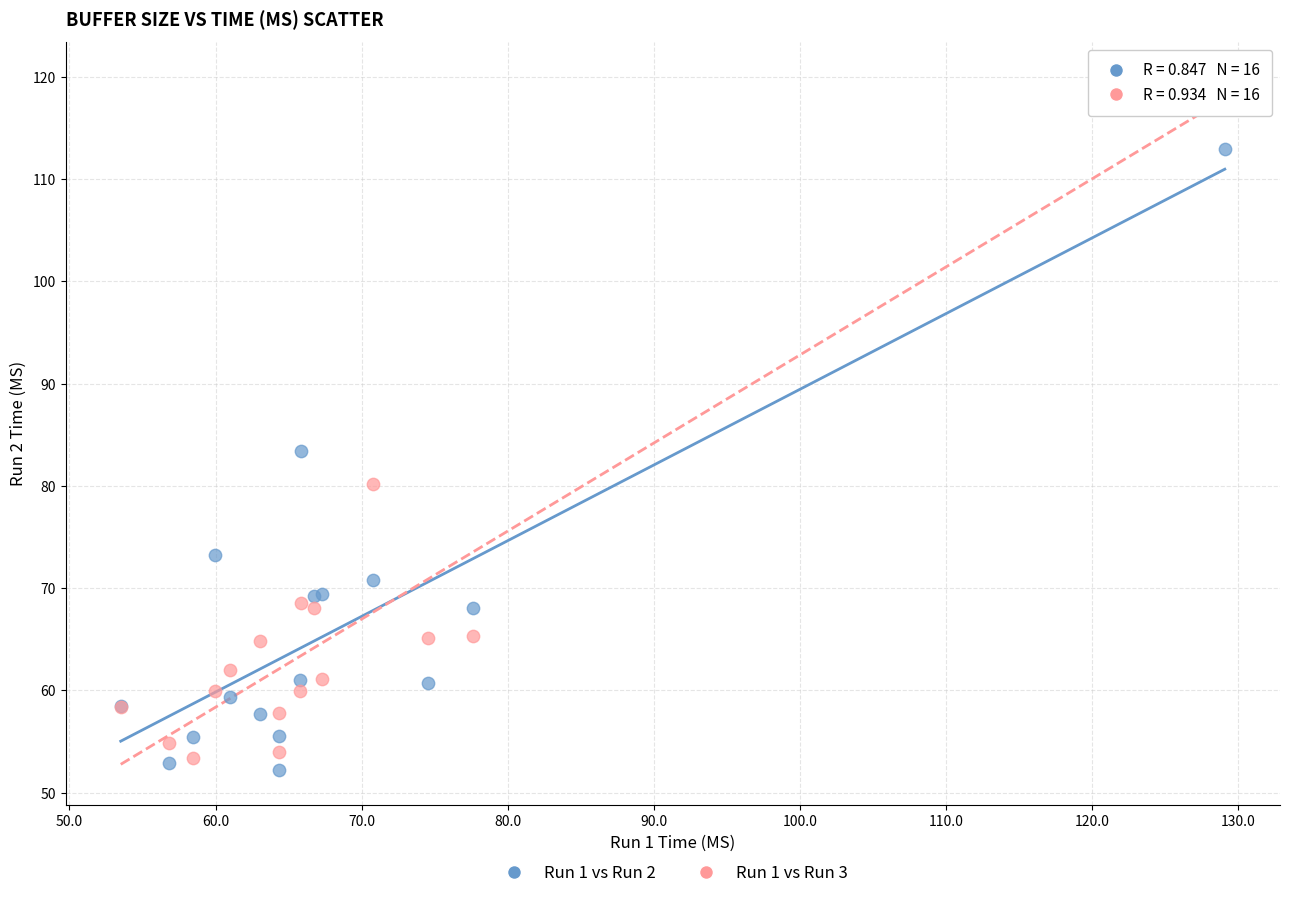

Across all series, what Y value is closest to 86?

83.4